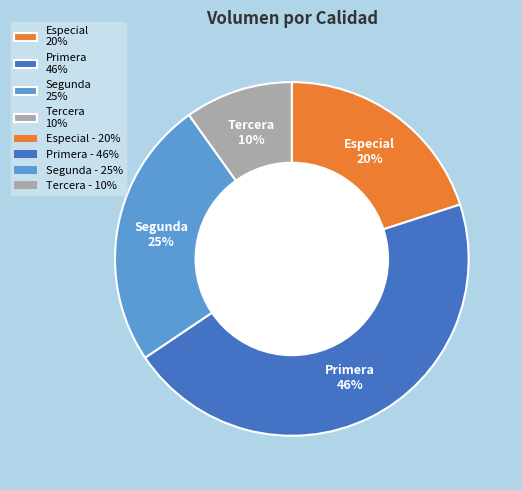

Is it true that Tercera 10% is 10% of the pie?

True